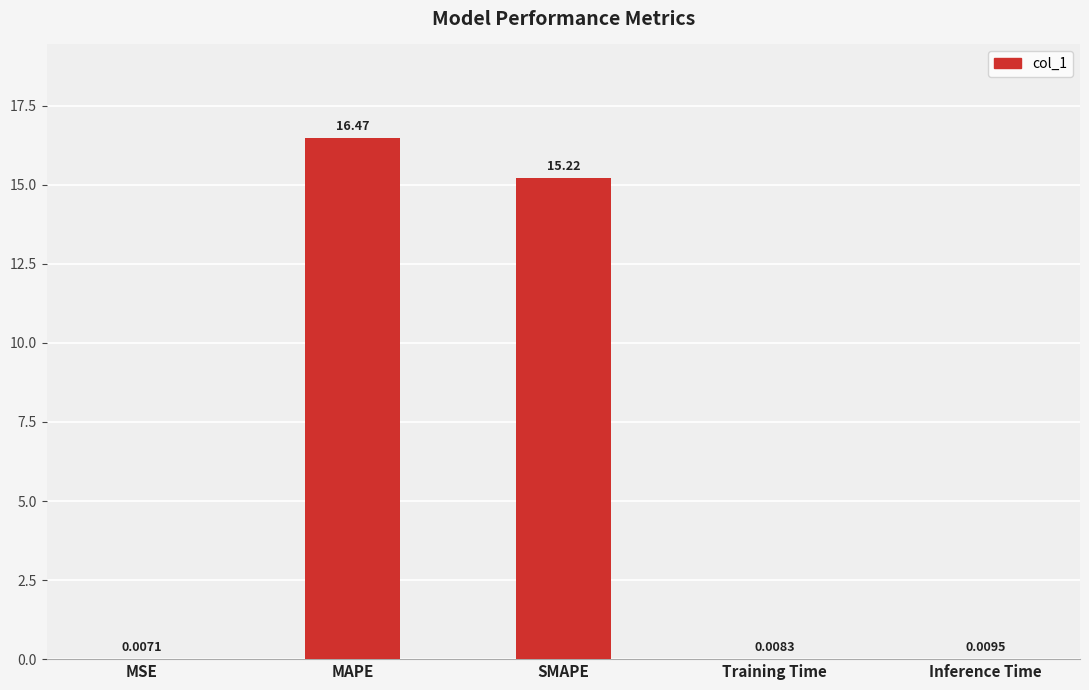

What is the sum of the values at Inference Time and MAPE?

16.5